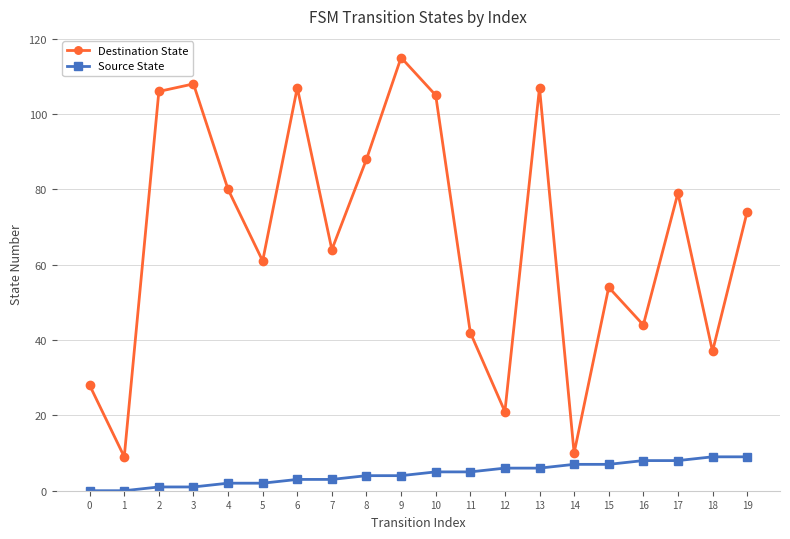

List the series in order of their peak value, highest first.

Destination State, Source State